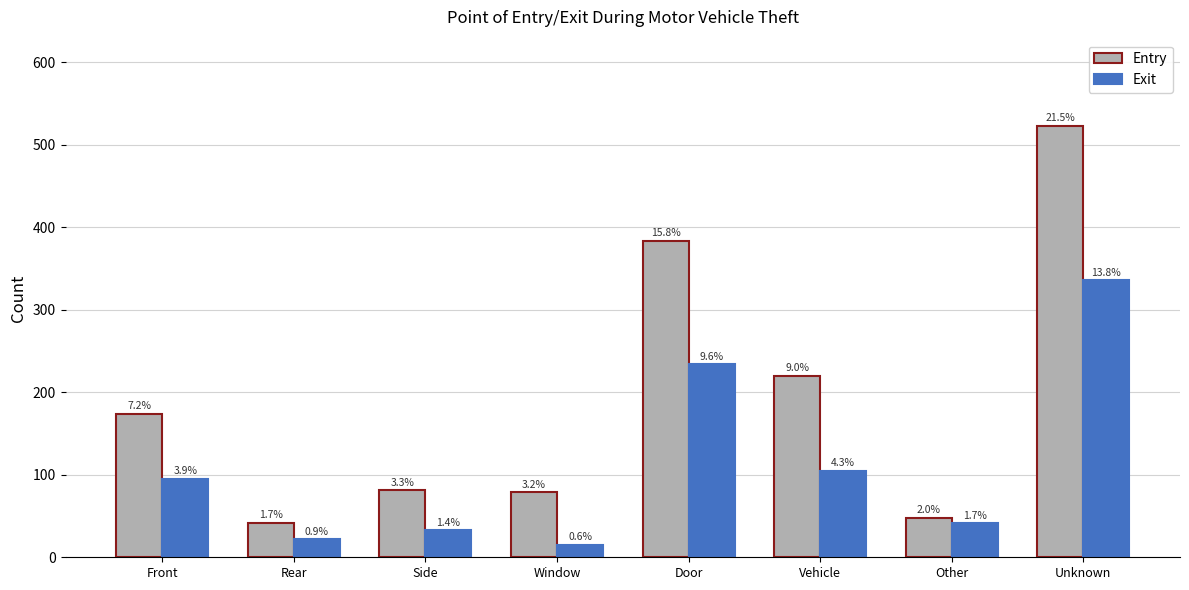

List the labels in order of Exit value, smallest first.

Window, Rear, Side, Other, Front, Vehicle, Door, Unknown